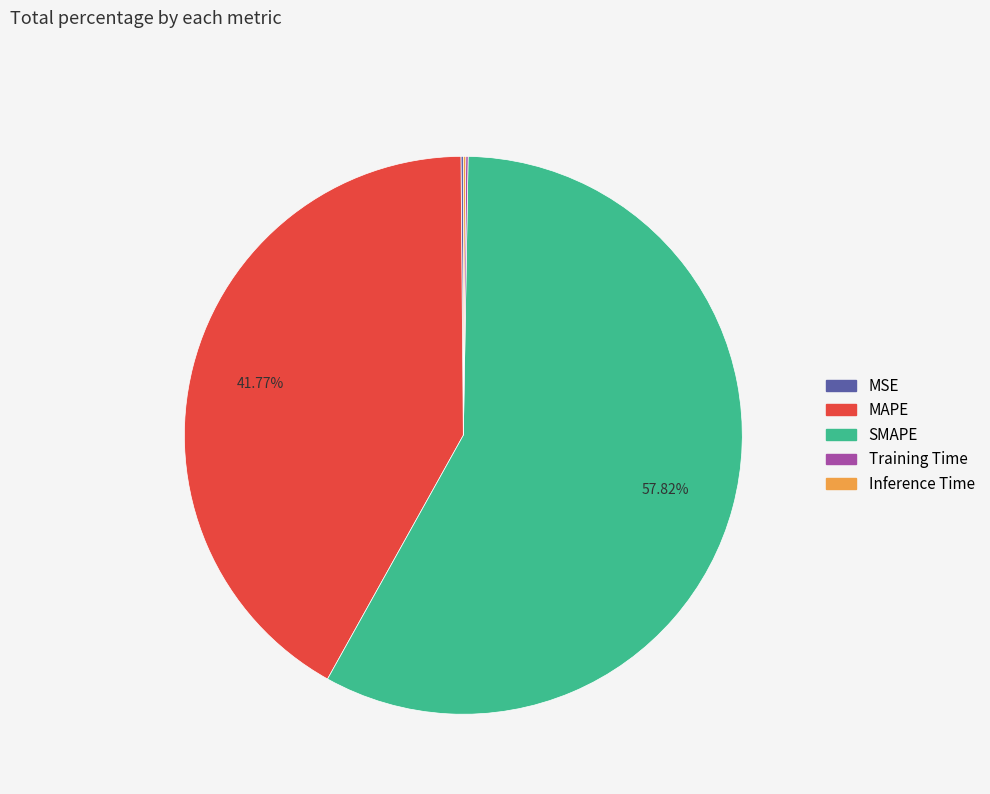

Which slice is the largest?

SMAPE